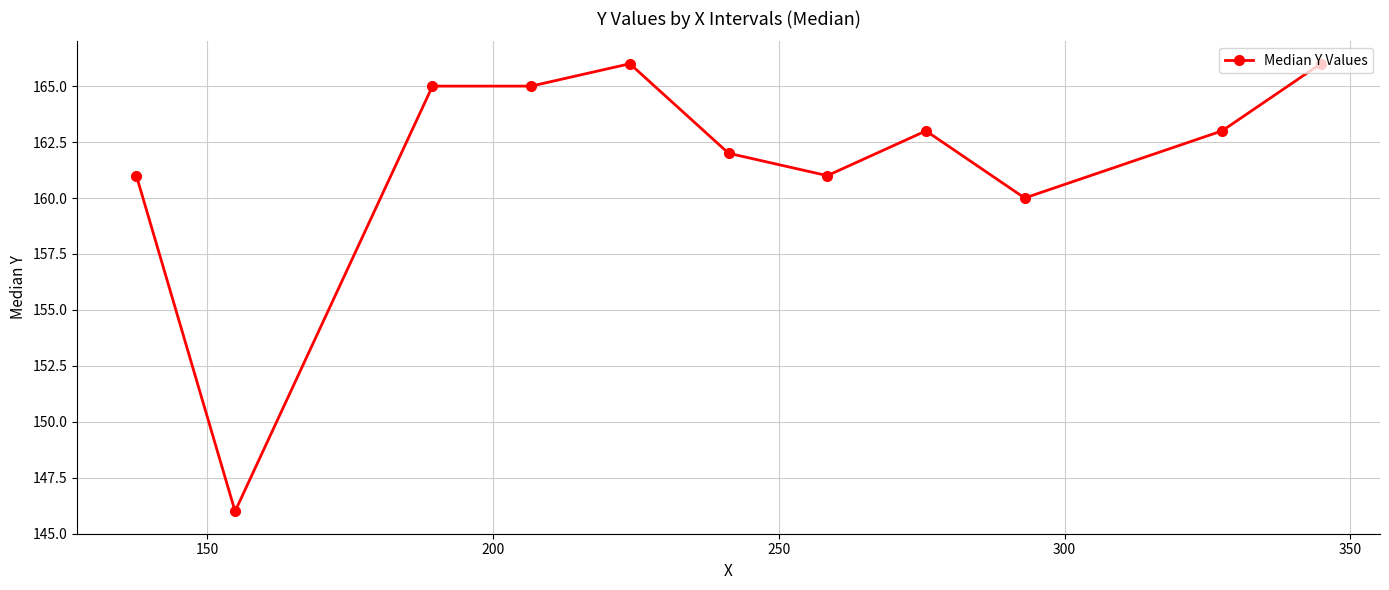

How many series are shown in this chart?

1